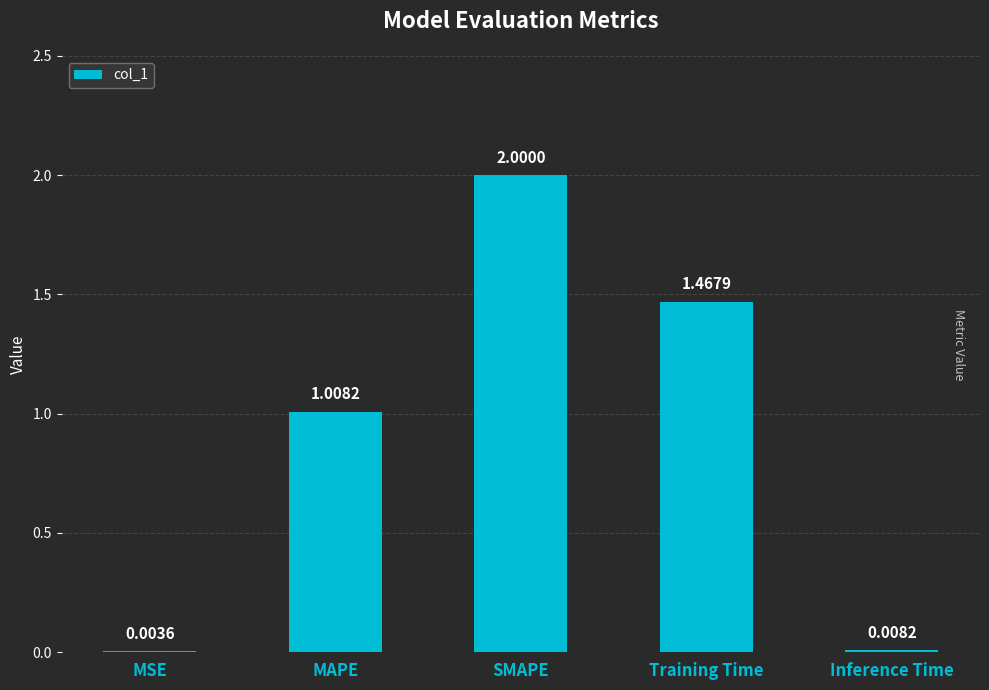

What is the sum of all values?

4.5